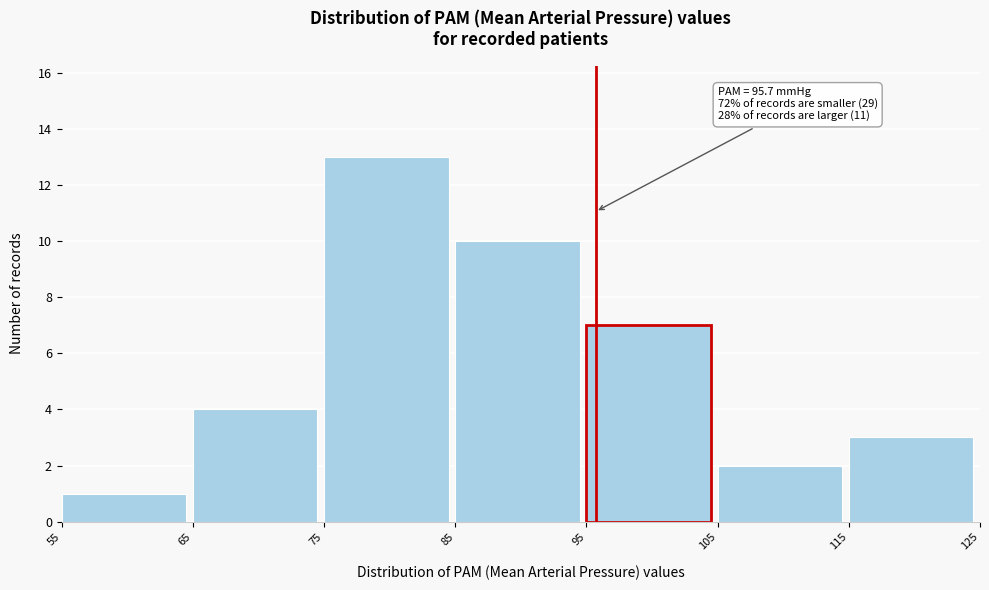

Which range on the x-axis has the tallest bar?

75 to 85